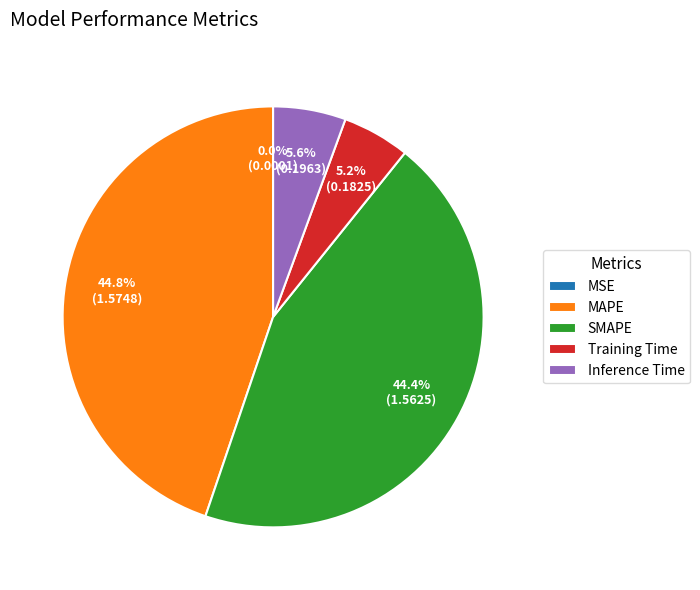

To the nearest percent, what percentage of the pie is Training Time?

5%